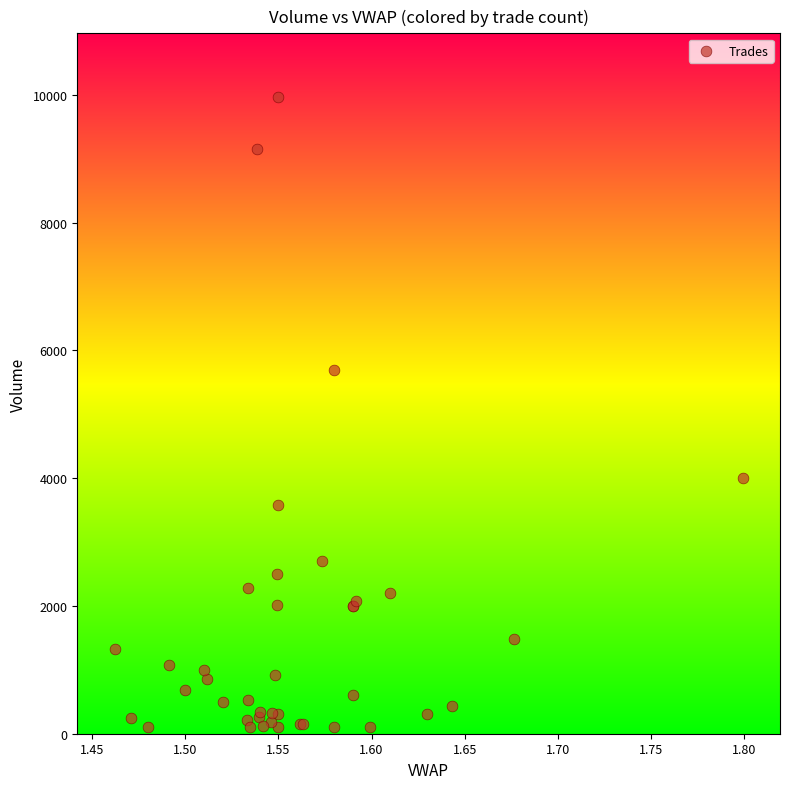

What Y value in the scatter plot is closest to 5033?

5700